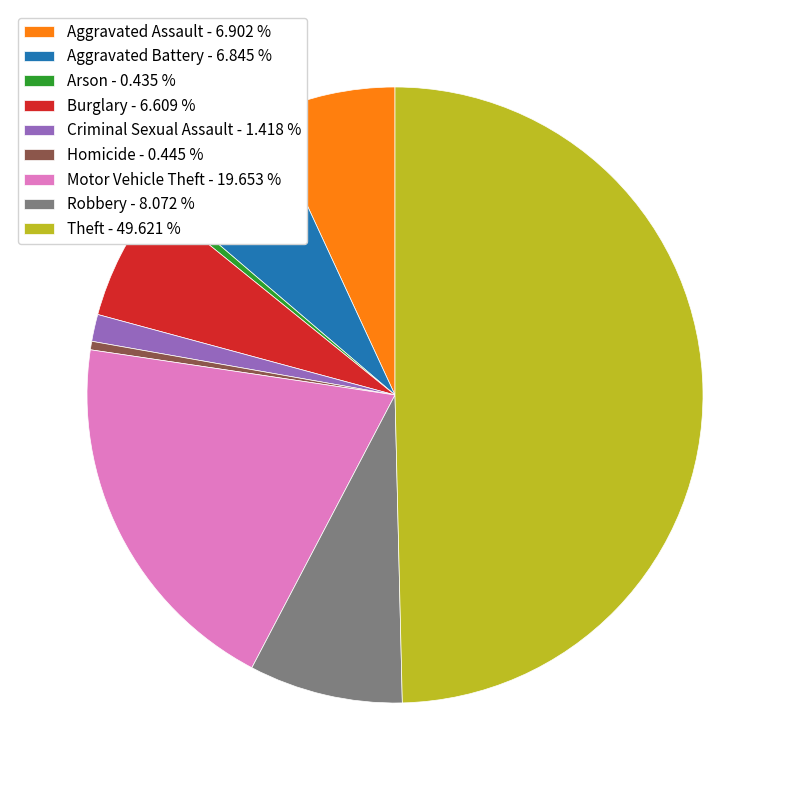

Does Arson - 0.435 % represent more than half of the total?

No